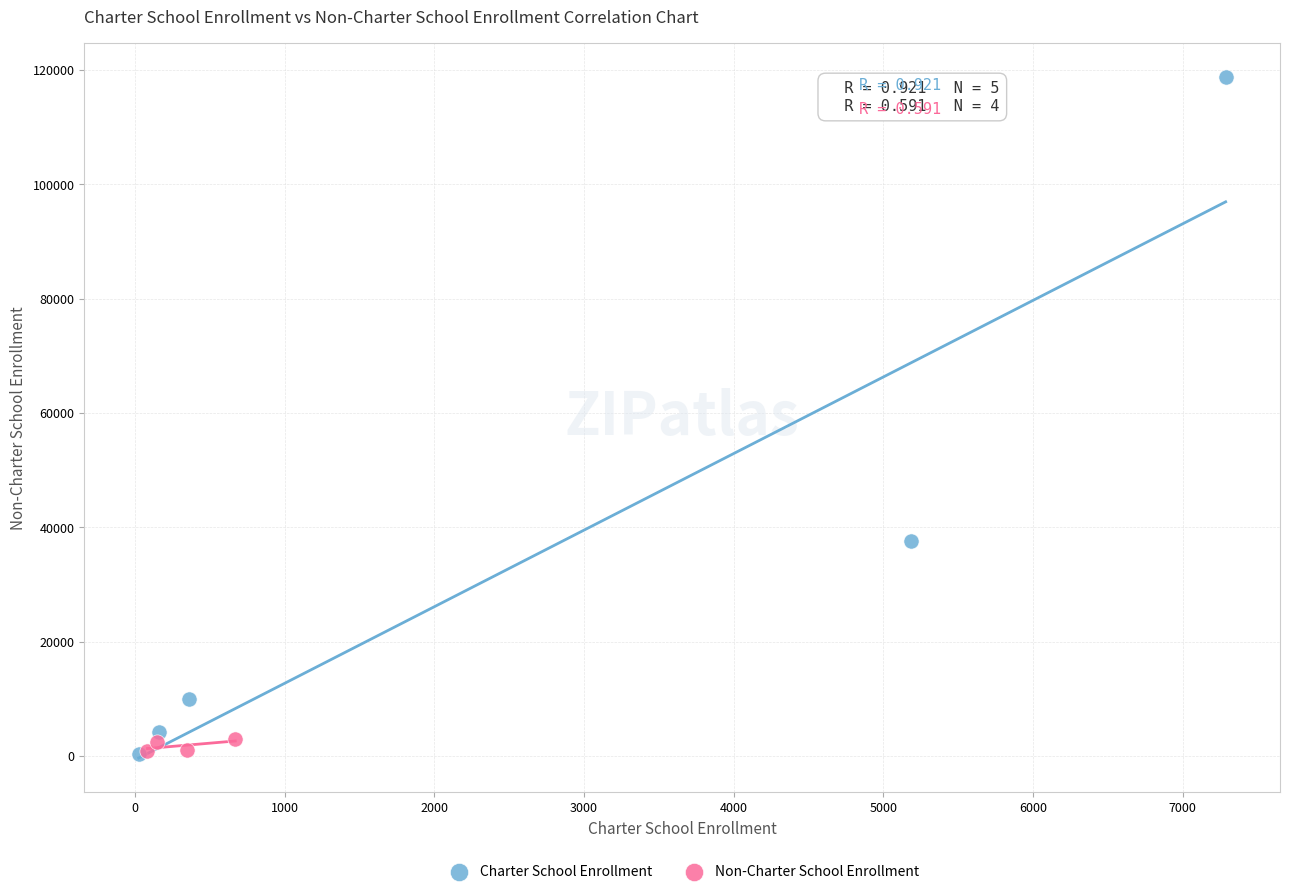

What are all the series names shown in the legend?

Charter School Enrollment, Non-Charter School Enrollment